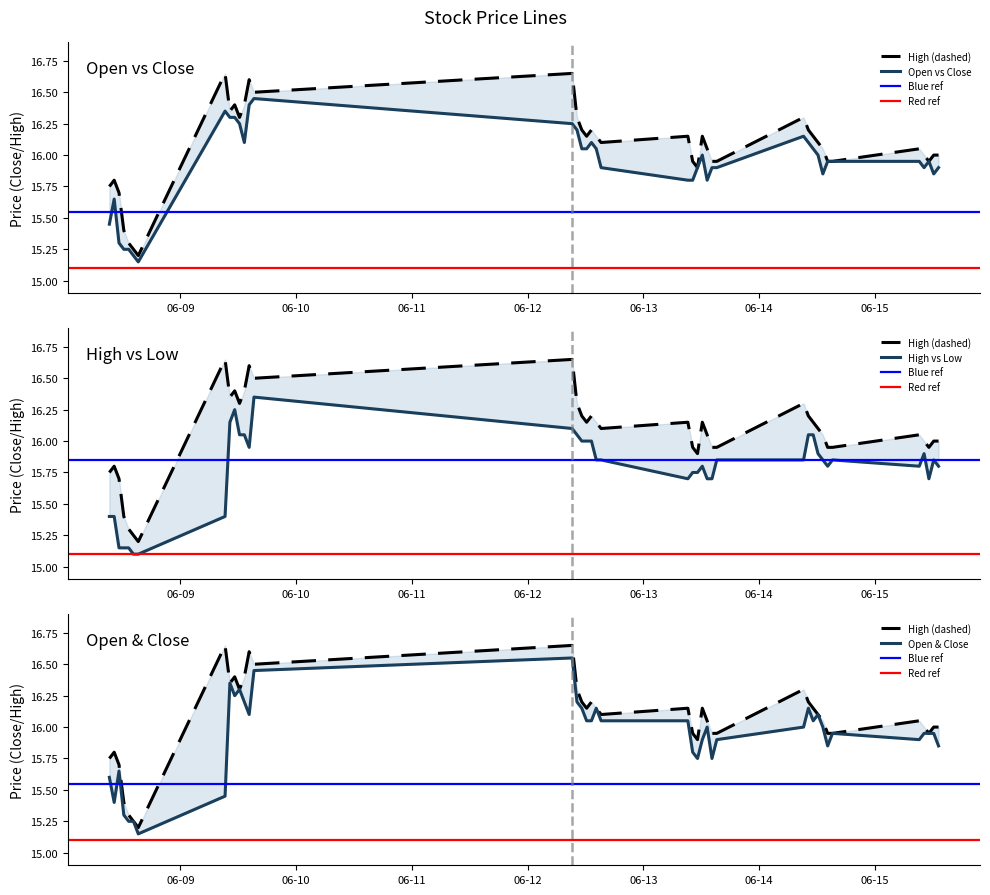

Which category has the highest value in the Low series?

2023-06-09 15:15